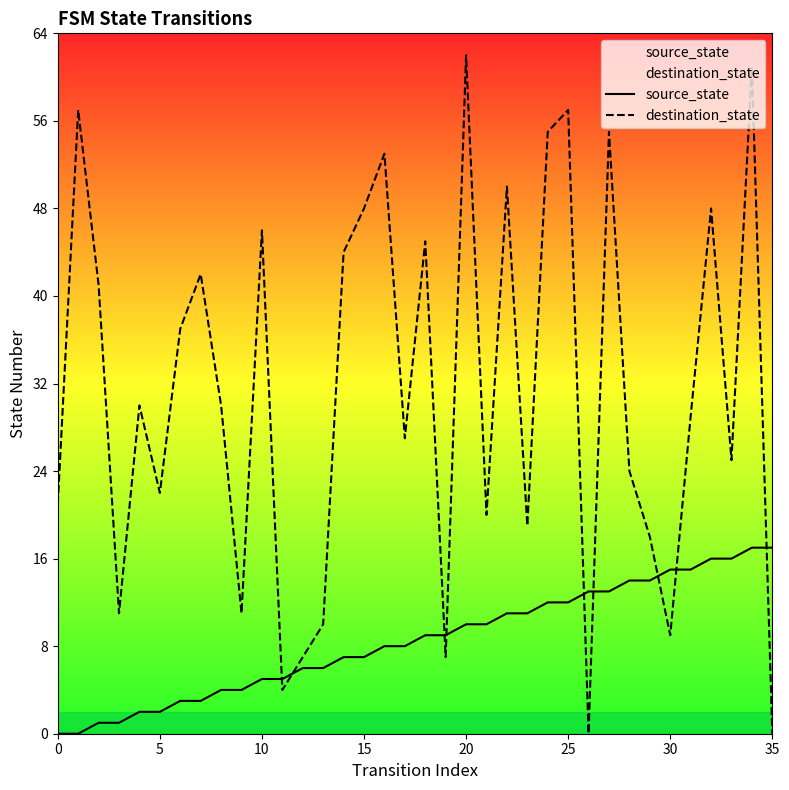

What is the greatest value displayed?

62